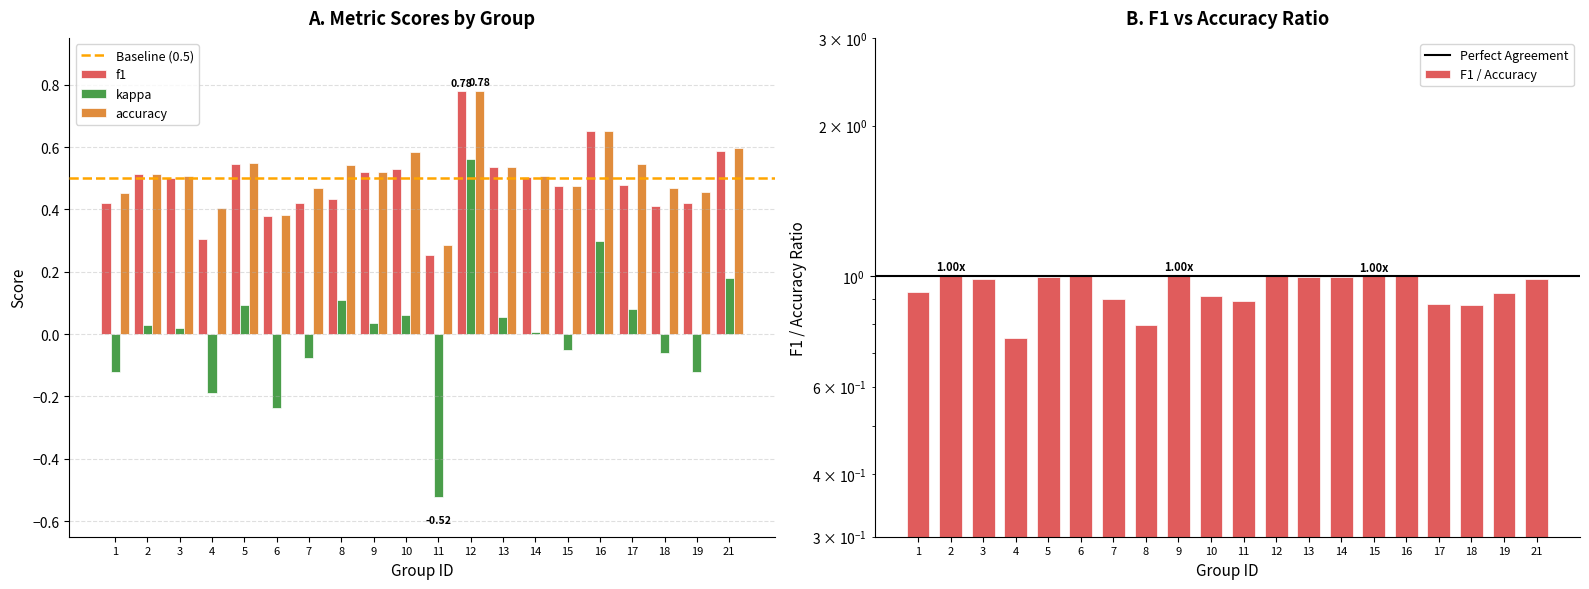

What is the difference between the second highest and minimum values in the f1 series?

0.4